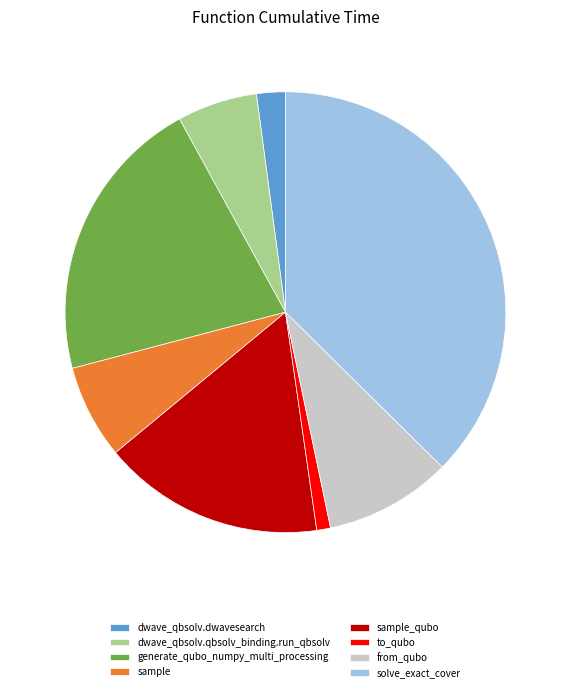

How many segments does this pie chart have?

8